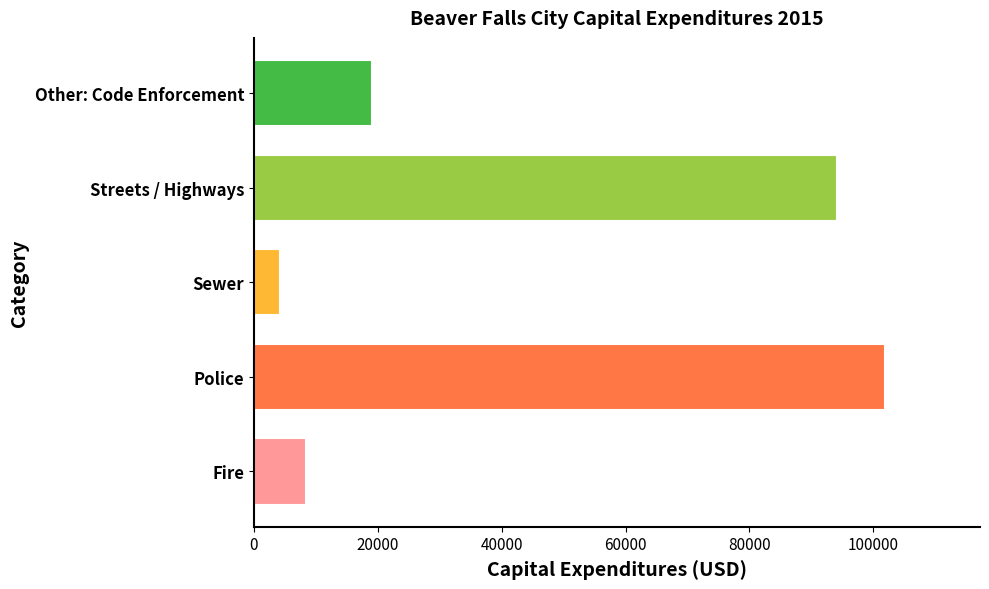

What is the difference between the maximum and minimum values?

97764